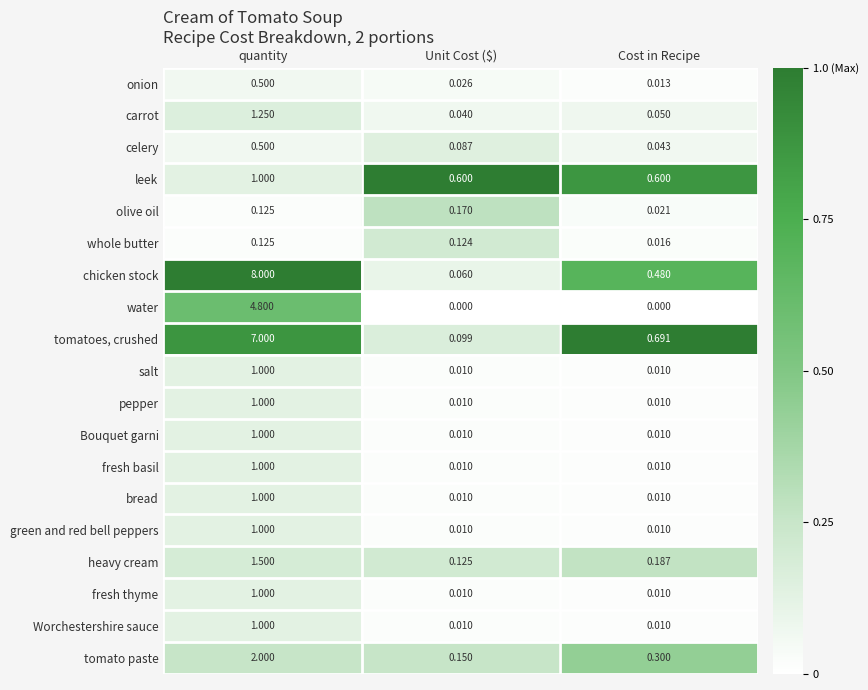

Which series changed the most between Unit Cost ($) and Cost in Recipe?

tomatoes, crushed